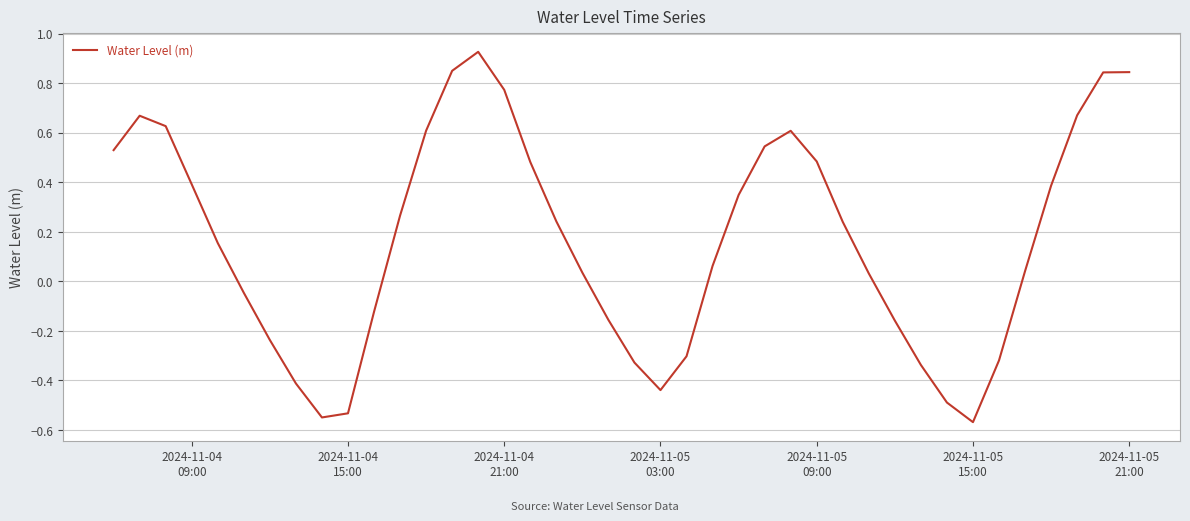

What is the difference between the maximum and minimum values?

1.5